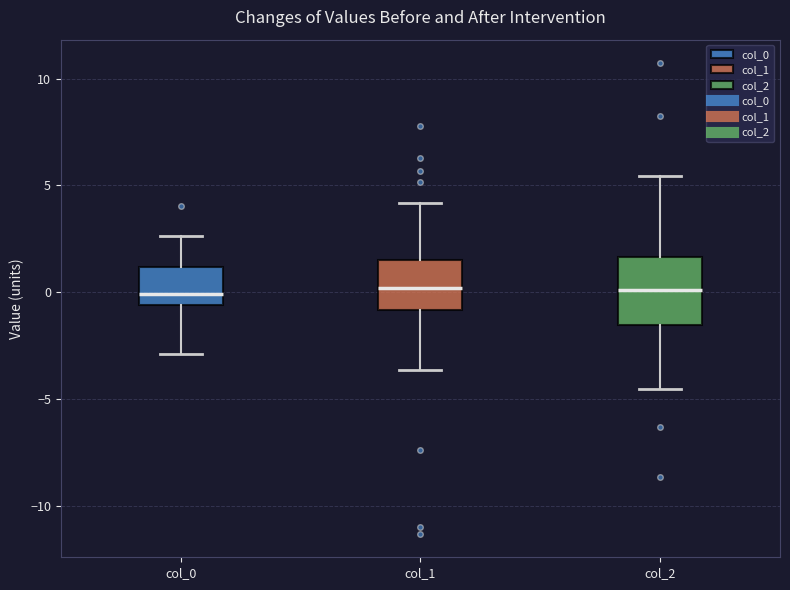

Comparing the boxes themselves (not the whiskers), which one is the tallest?

col_2